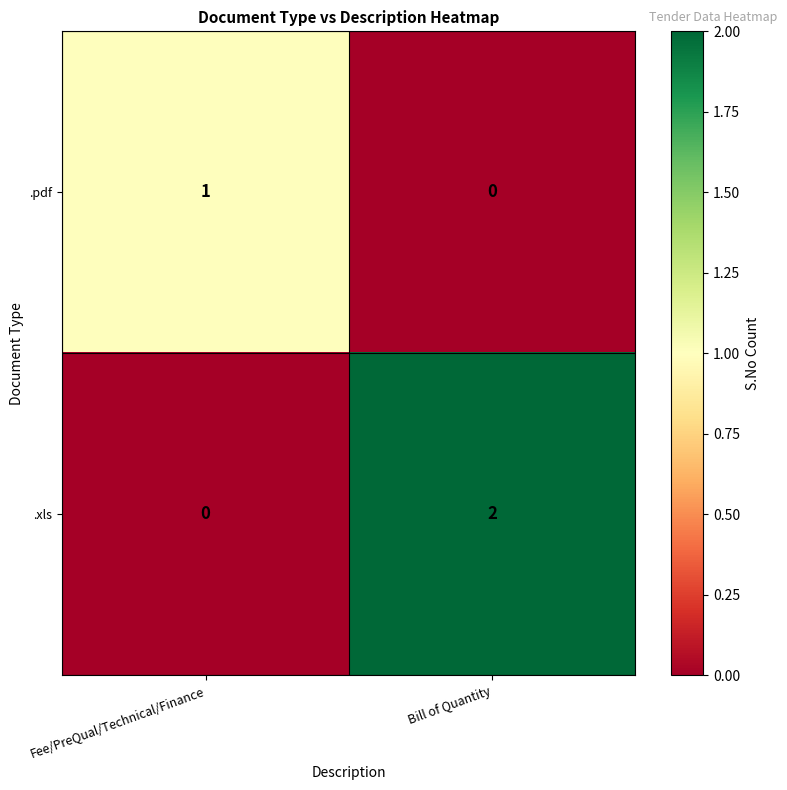

True or false: .pdf has a value of 1 at Fee/PreQual/Technical/Finance.

True